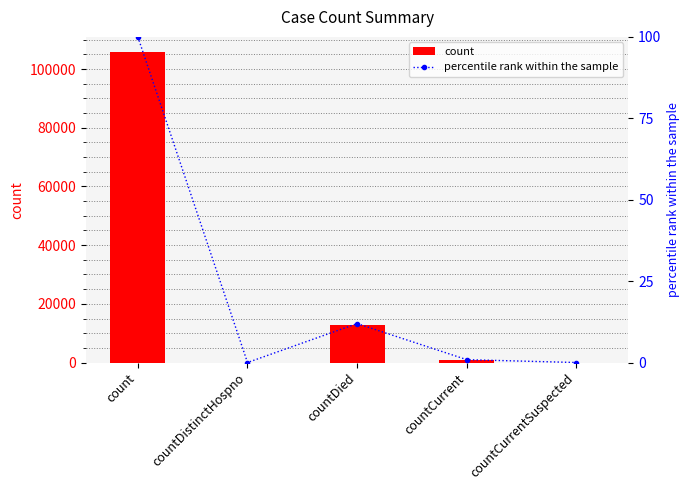

The count series shows -47152.9 at countDistinctHospno. True or false?

False